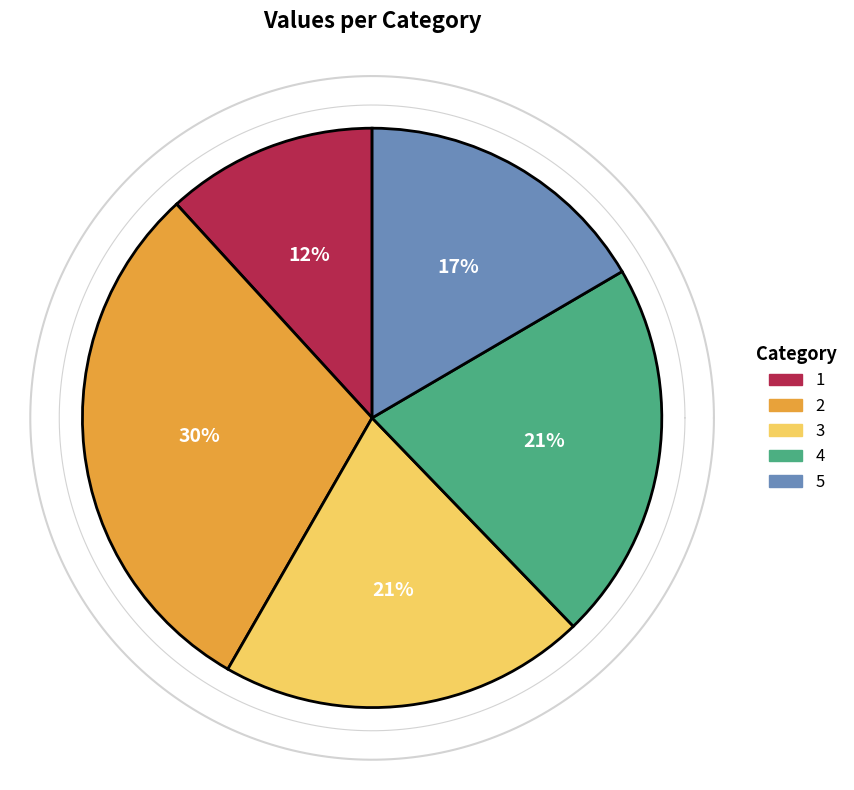

What is the smallest slice in the pie chart?

1